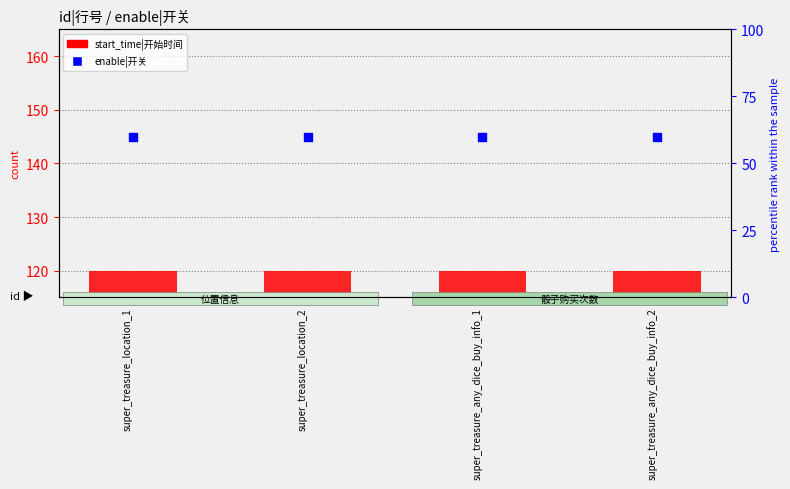

What are all the series names shown in the legend?

start_time|开始时间, enable|开关